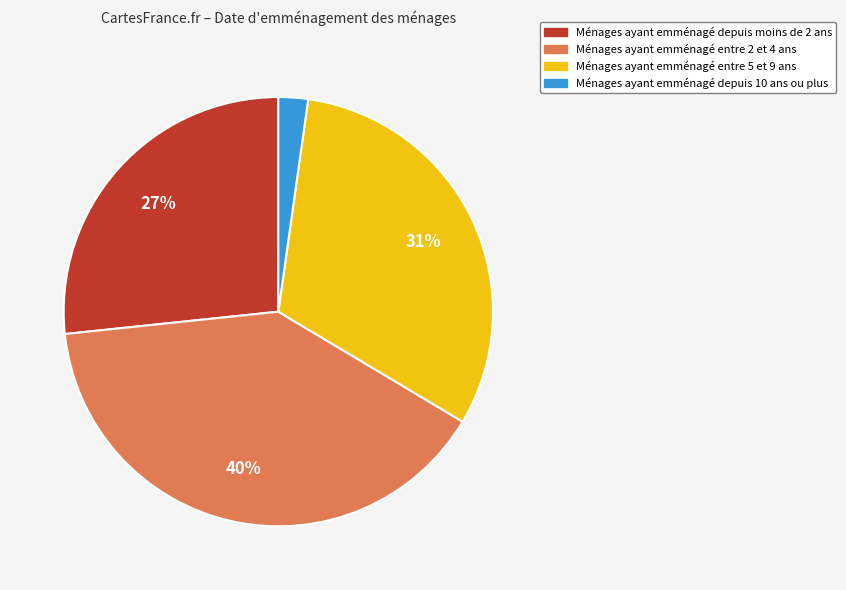

Which category has the biggest portion of the pie?

Ménages ayant emménagé entre 2 et 4 ans